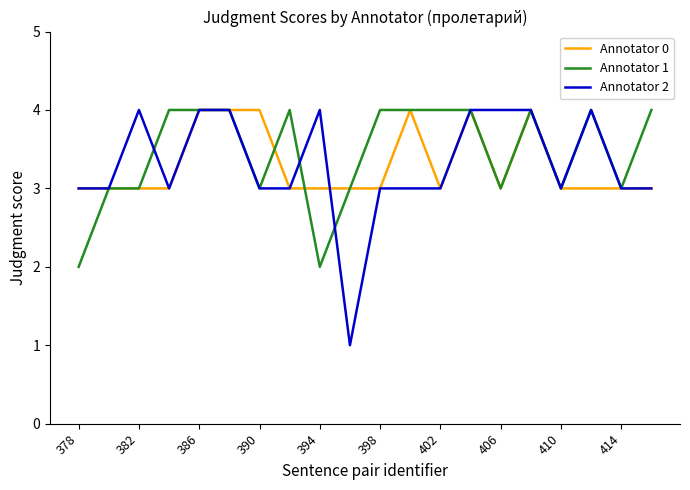

What is the maximum value shown in the chart?

4